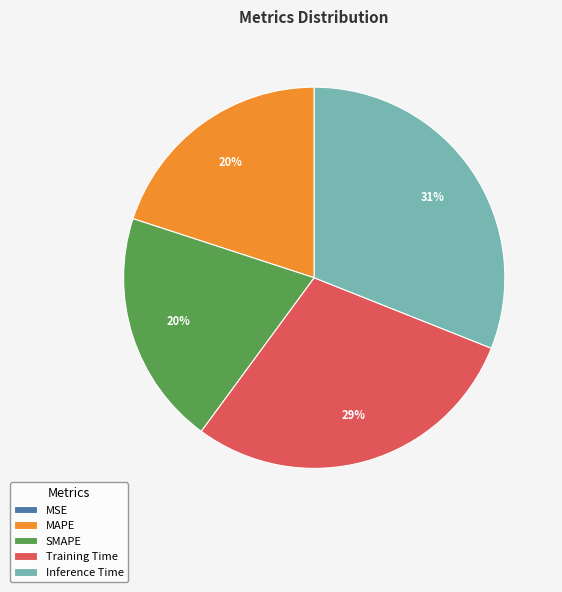

Does any single category account for the majority?

No